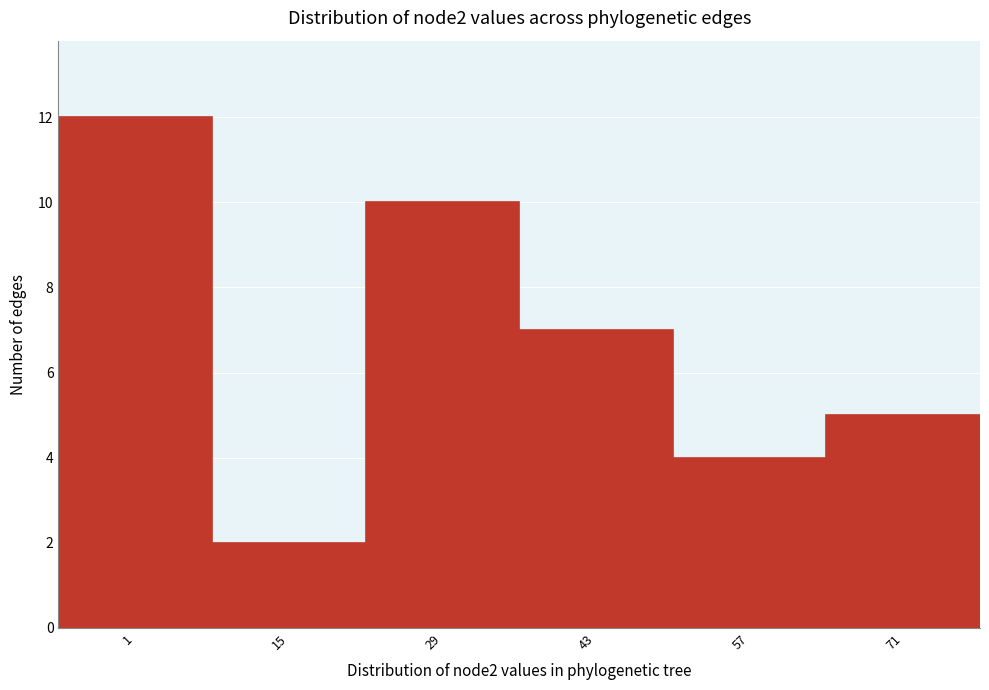

Reading left to right, what are all the values shown in this chart?

12	2	10	7	4	5